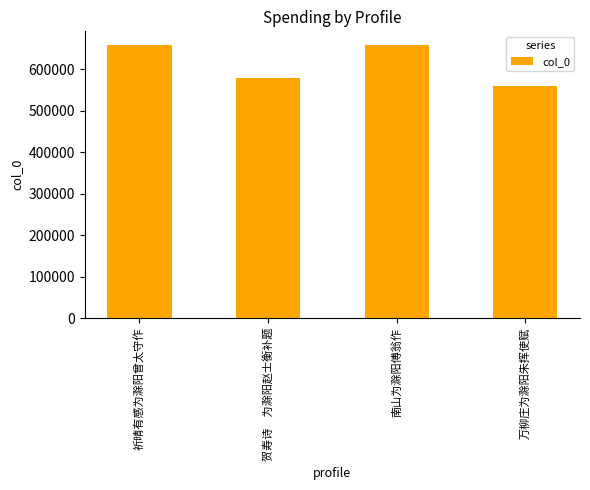

What value does the data have at 贺寿诗　为滁阳赵士衡补题, to the nearest 50?

578400